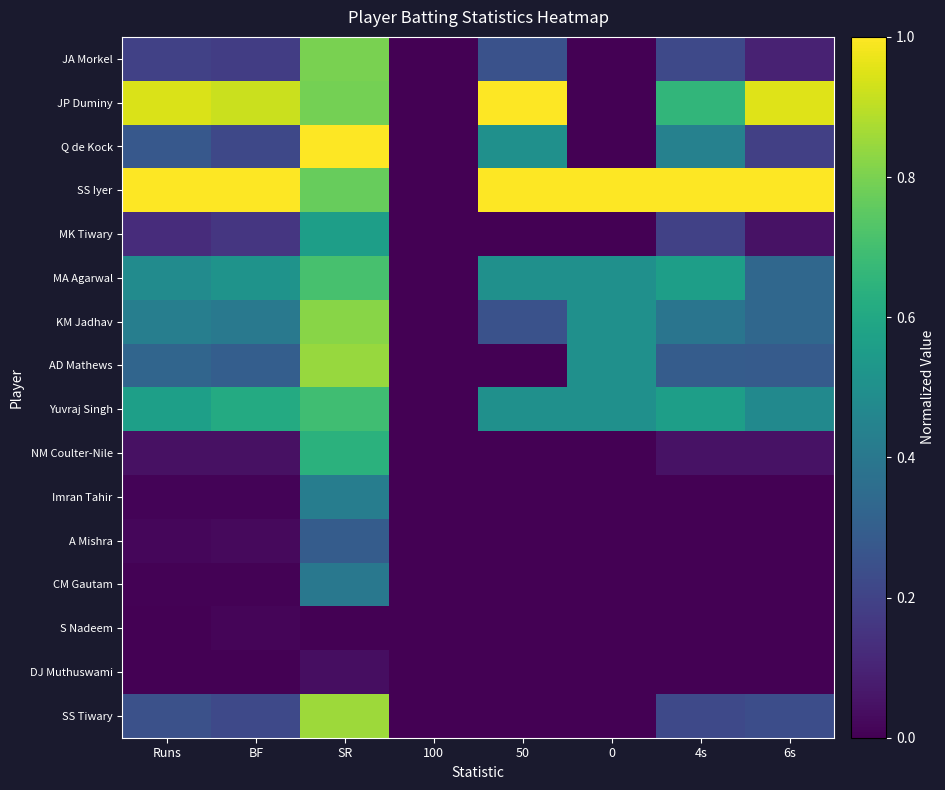

Reading left to right, transcribe all the data shown in this chart.

JA Morkel: Runs=0.2	BF=0.2	SR=0.8	100=0.0	50=0.2	0=0.0	4s=0.2	6s=0.1
JP Duminy: Runs=0.9	BF=0.9	SR=0.8	100=0.0	50=1.0	0=0.0	4s=0.7	6s=1.0
Q de Kock: Runs=0.3	BF=0.2	SR=1.0	100=0.0	50=0.5	0=0.0	4s=0.4	6s=0.2
SS Iyer: Runs=1.0	BF=1.0	SR=0.8	100=0.0	50=1.0	0=1.0	4s=1.0	6s=1.0
MK Tiwary: Runs=0.1	BF=0.2	SR=0.6	100=0.0	50=0.0	0=0.0	4s=0.2	6s=0.0
MA Agarwal: Runs=0.5	BF=0.5	SR=0.7	100=0.0	50=0.5	0=0.5	4s=0.6	6s=0.3
KM Jadhav: Runs=0.4	BF=0.4	SR=0.8	100=0.0	50=0.2	0=0.5	4s=0.4	6s=0.3
AD Mathews: Runs=0.3	BF=0.3	SR=0.8	100=0.0	50=0.0	0=0.5	4s=0.3	6s=0.3
Yuvraj Singh: Runs=0.6	BF=0.6	SR=0.7	100=0.0	50=0.5	0=0.5	4s=0.6	6s=0.5
NM Coulter-Nile: Runs=0.0	BF=0.0	SR=0.6	100=0.0	50=0.0	0=0.0	4s=0.0	6s=0.0
Imran Tahir: Runs=0.0	BF=0.0	SR=0.4	100=0.0	50=0.0	0=0.0	4s=0.0	6s=0.0
A Mishra: Runs=0.0	BF=0.0	SR=0.3	100=0.0	50=0.0	0=0.0	4s=0.0	6s=0.0
CM Gautam: Runs=0.0	BF=0.0	SR=0.4	100=0.0	50=0.0	0=0.0	4s=0.0	6s=0.0
S Nadeem: Runs=0.0	BF=0.0	SR=0.0	100=0.0	50=0.0	0=0.0	4s=0.0	6s=0.0
DJ Muthuswami: Runs=0.0	BF=0.0	SR=0.0	100=0.0	50=0.0	0=0.0	4s=0.0	6s=0.0
SS Tiwary: Runs=0.2	BF=0.2	SR=0.9	100=0.0	50=0.0	0=0.0	4s=0.2	6s=0.2